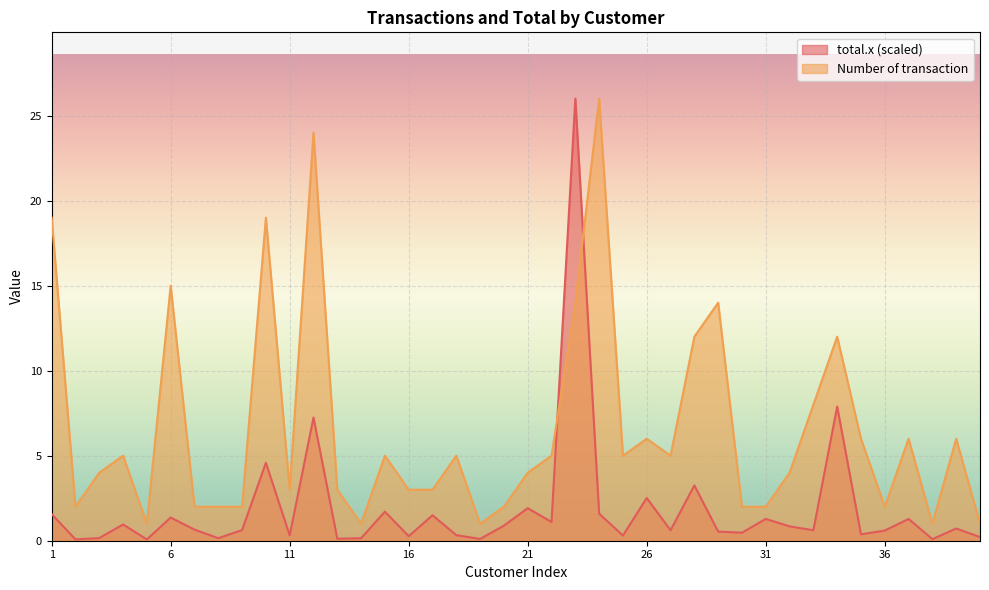

How many distinct data groups are displayed?

2